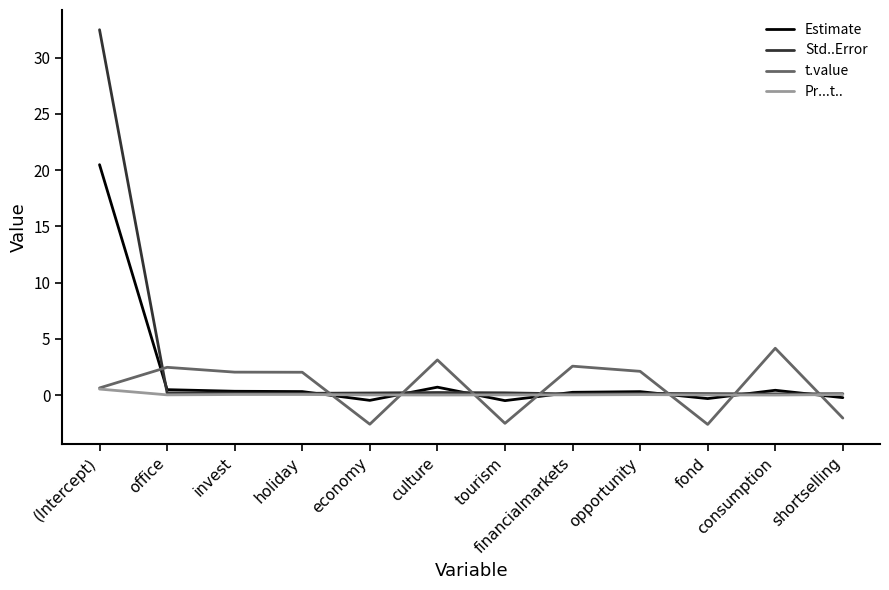

Between economy and consumption, which series saw the biggest shift?

t.value